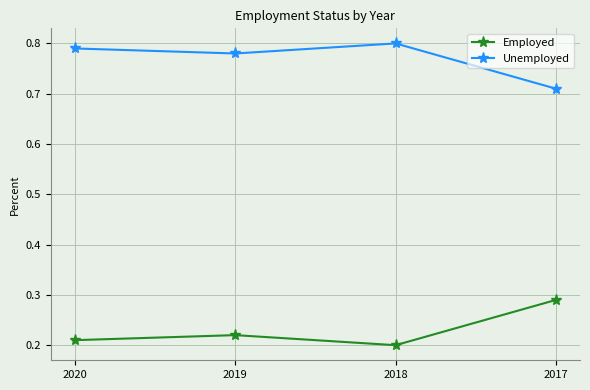

List the labels in order of Unemployed value, smallest first.

2017, 2019, 2020, 2018